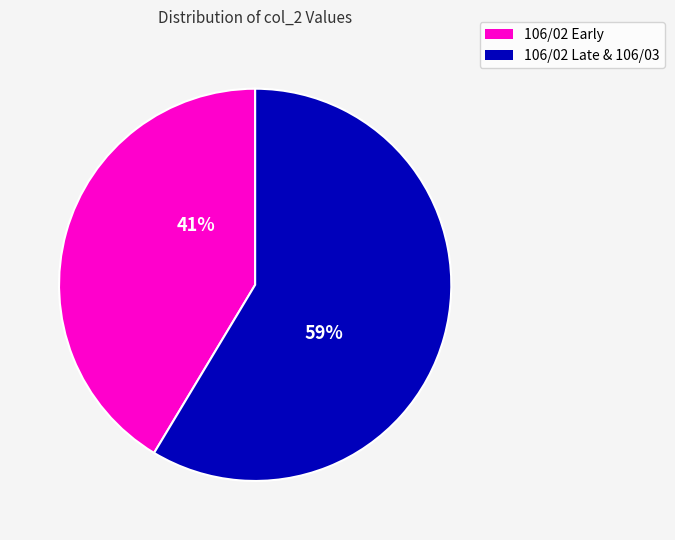

Between 106/02 Early and 106/02 Late & 106/03, which is larger?

106/02 Late & 106/03